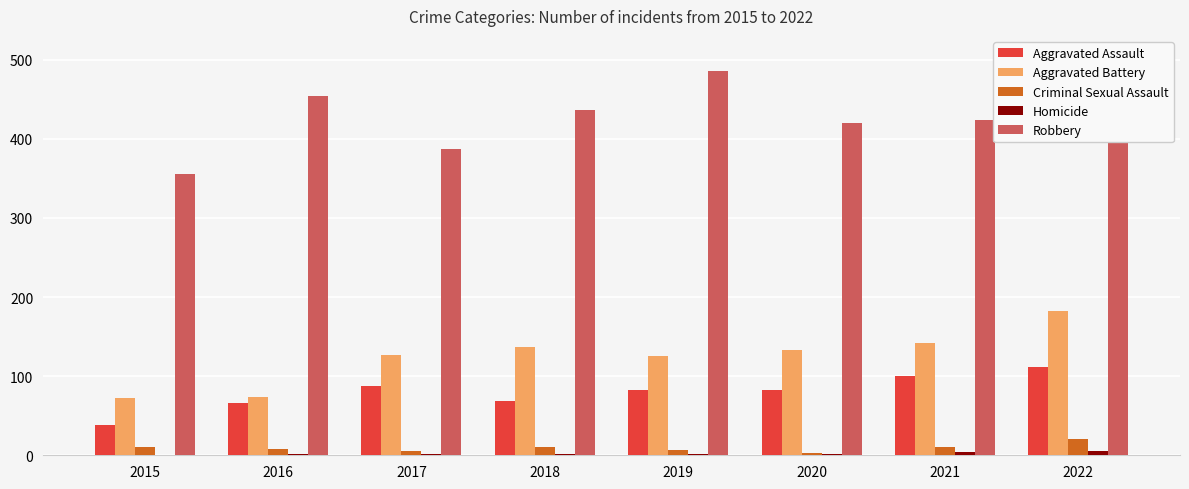

What is the greatest value displayed?

485